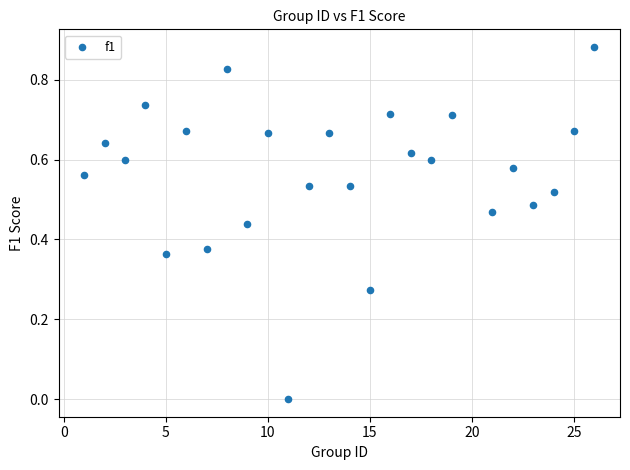

What is the range of X values (max minus min)?

25.0